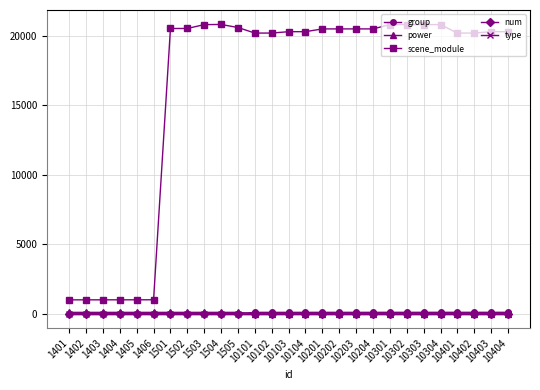

The power series shows 1 at 10402. True or false?

True